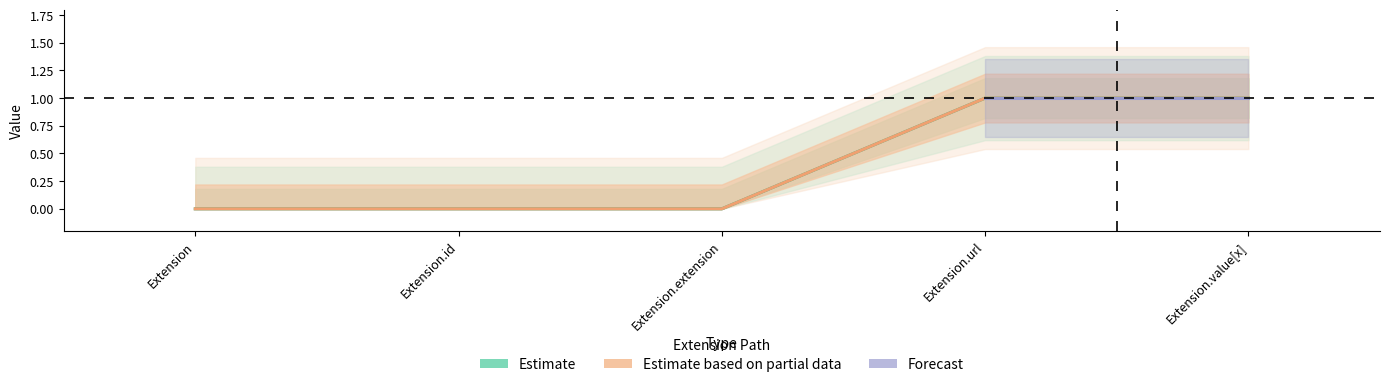

Count the number of categories in the chart.

5